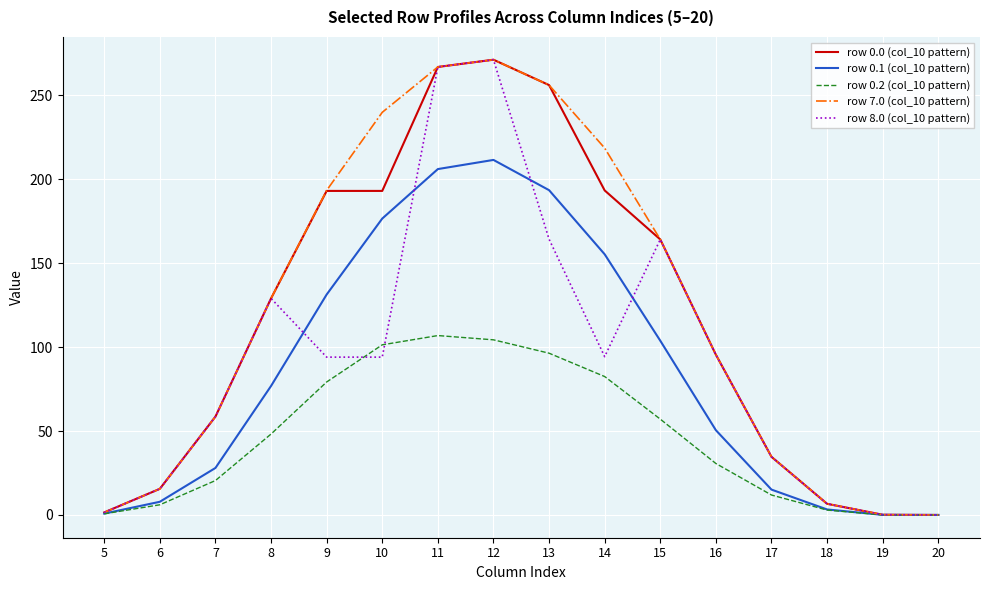

At which label does row 0.1 (col_10 pattern) first exceed 76?

8